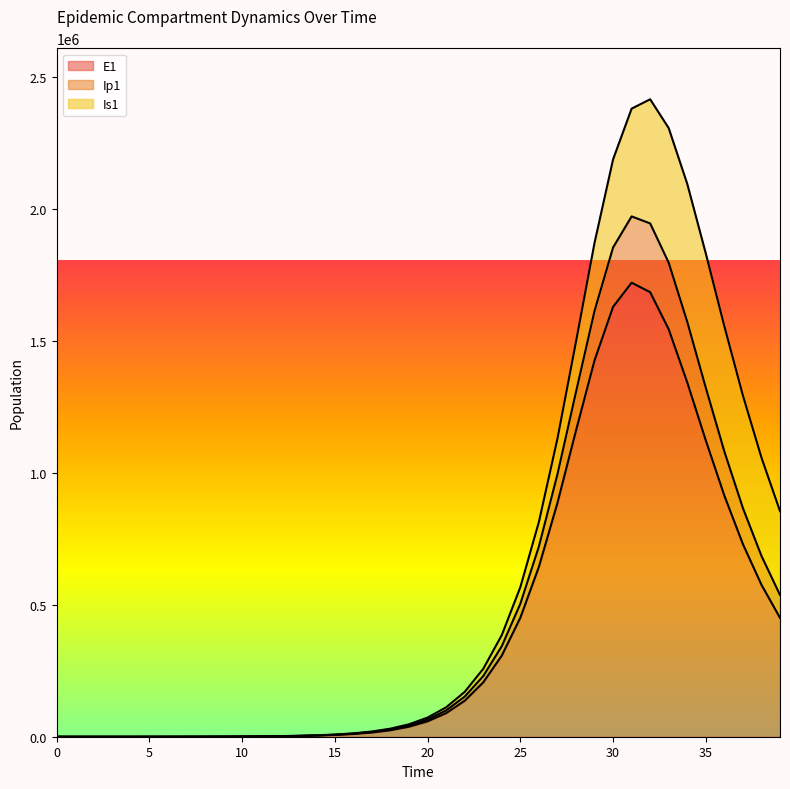

What is the highest value of the E1 series?

1719579.9